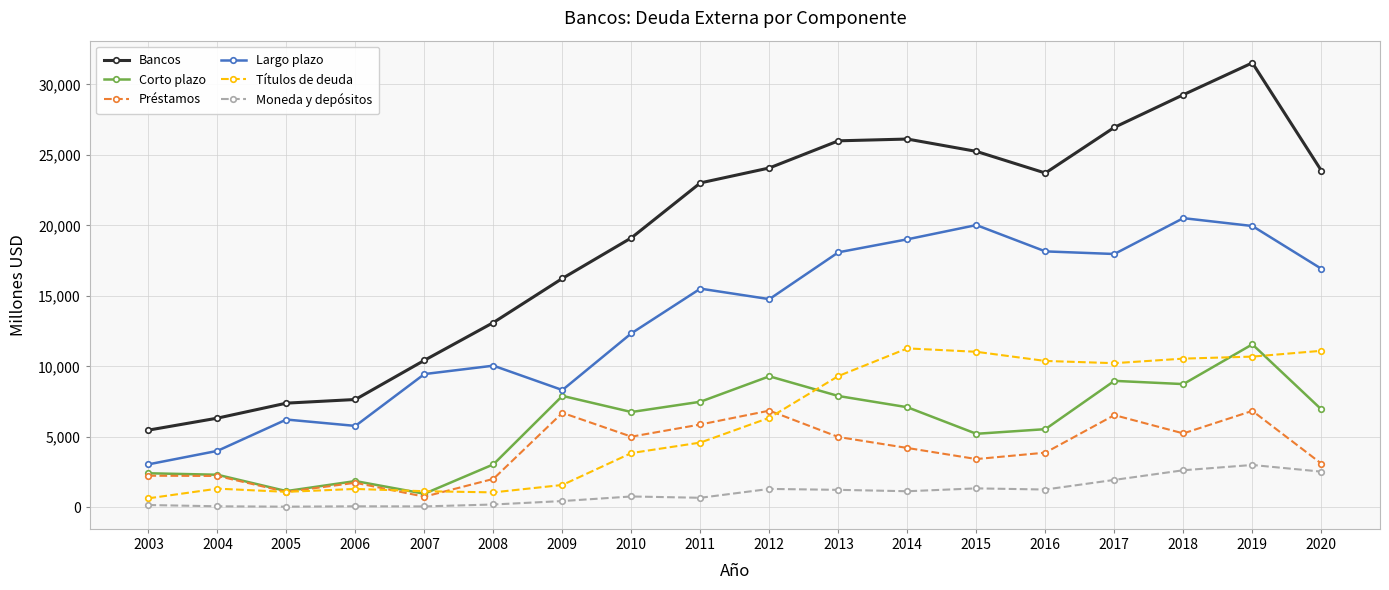

True or false: Bancos has more than 1 points higher than both neighbors.

True